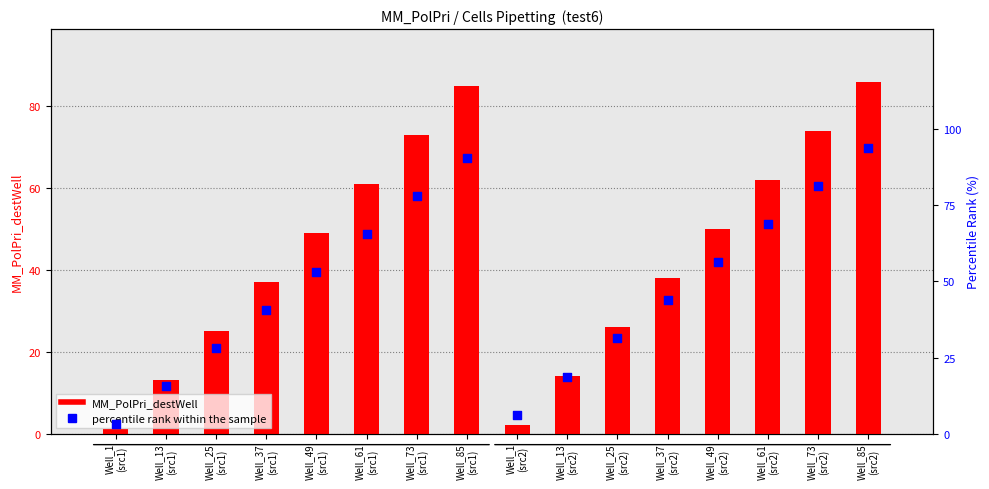

At how many categories does at least one series exceed 63?

6